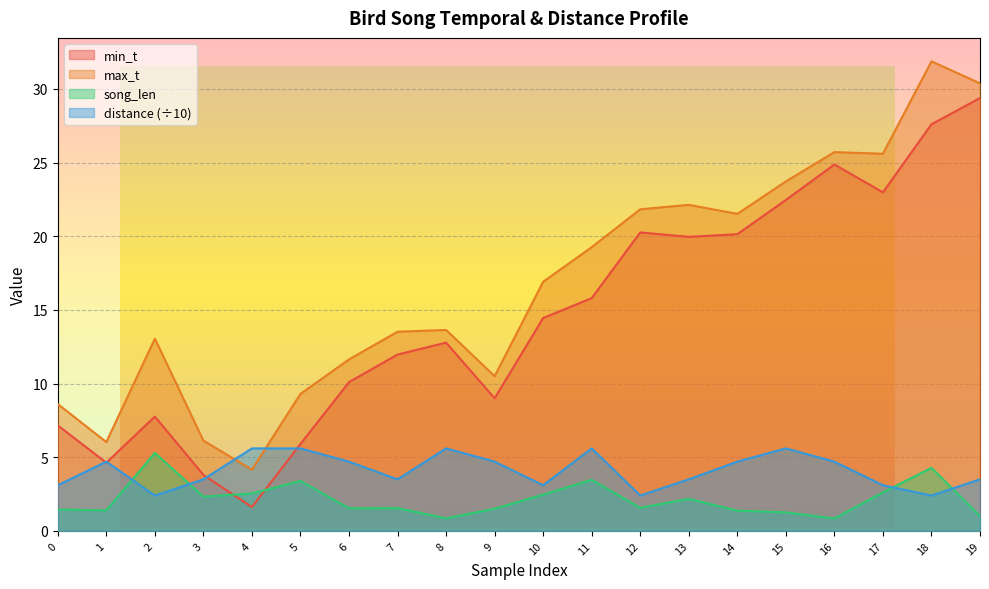

Reading right to left, what are all the values shown in this chart?

min_t: 29.4	27.6	23.0	24.9	22.5	20.1	20.0	20.3	15.8	14.4	9.0	12.8	12.0	10.1	5.9	1.6	3.8	7.8	4.6	7.2
max_t: 30.4	31.9	25.6	25.7	23.7	21.5	22.1	21.8	19.3	16.9	10.5	13.6	13.5	11.6	9.3	4.2	6.1	13.1	6.0	8.6
song_len: 1.0	4.3	2.6	0.8	1.3	1.4	2.2	1.6	3.5	2.5	1.5	0.9	1.5	1.5	3.4	2.5	2.3	5.3	1.4	1.5
distance: 3.5	2.4	3.1	4.7	5.6	4.7	3.5	2.4	5.6	3.1	4.7	5.6	3.5	4.7	5.6	5.6	3.5	2.4	4.7	3.1